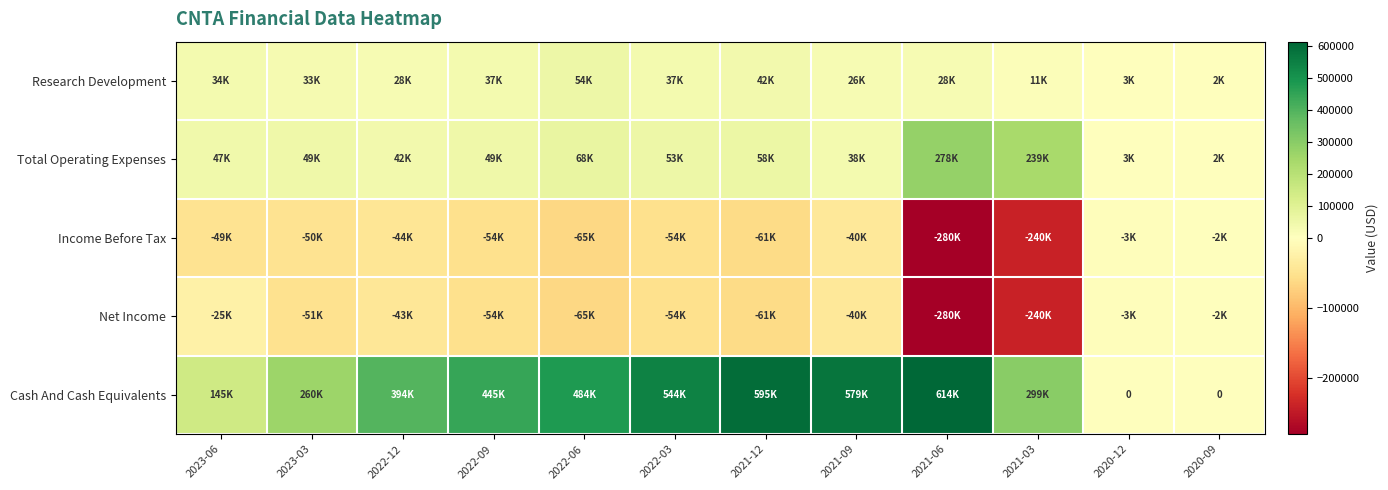

Between 2023-06 and 2020-12, which is larger?

2023-06